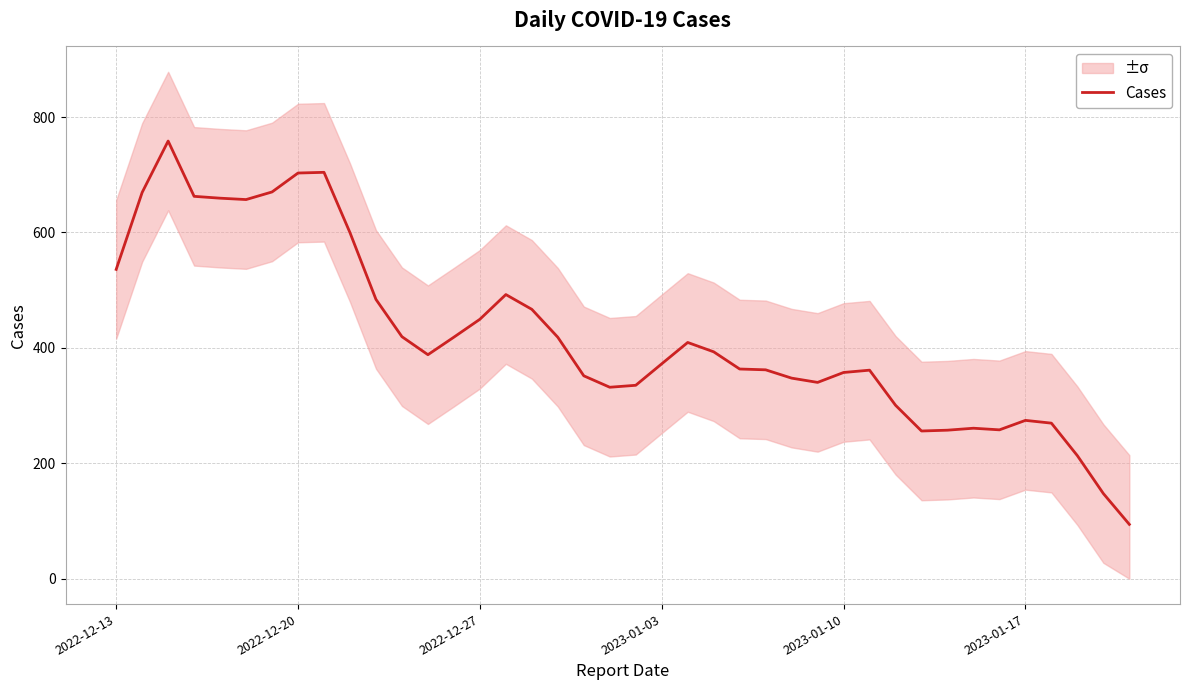

How many data points does each series have?

40